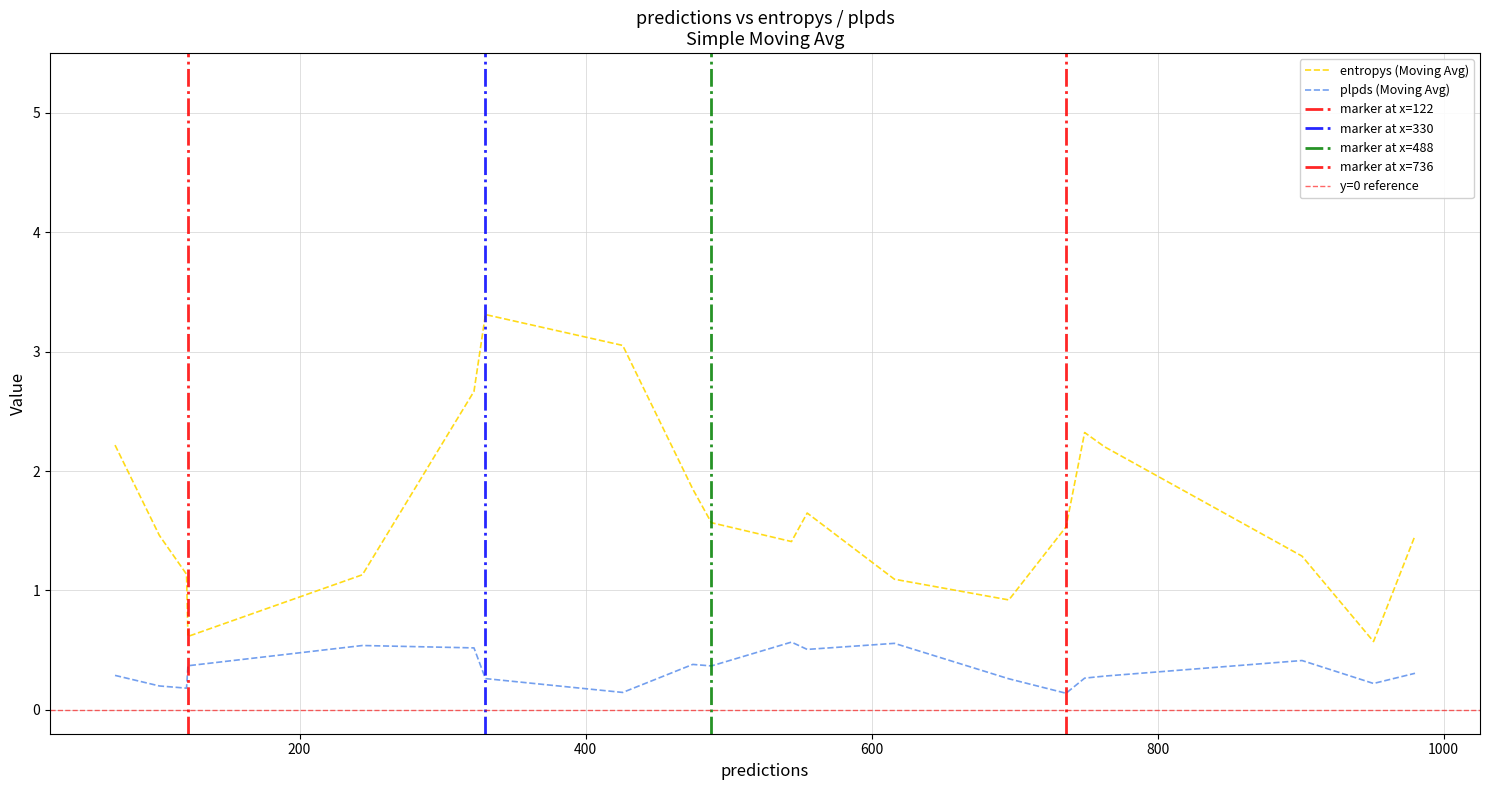

True or false: entropys (Moving Avg) and plpds (Moving Avg) intersect in this chart.

False